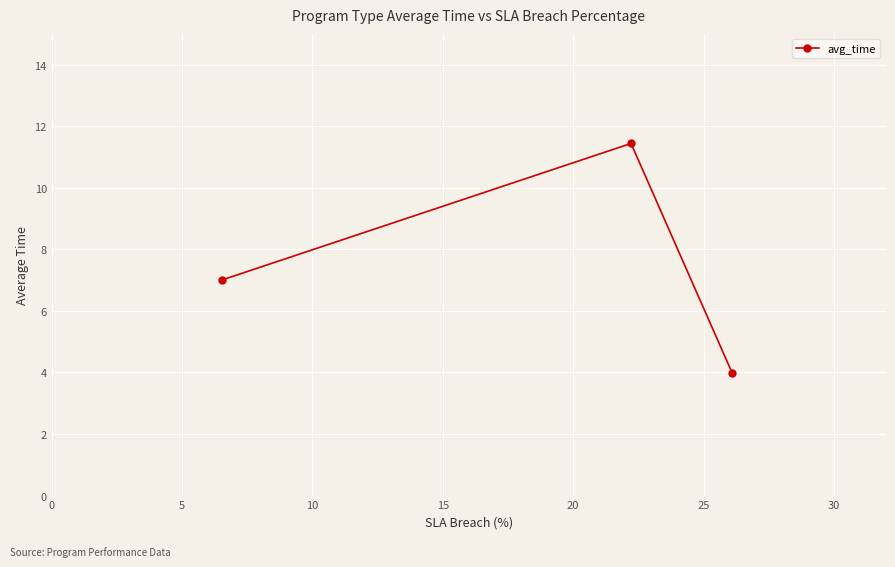

What is the smallest value displayed?

4.0